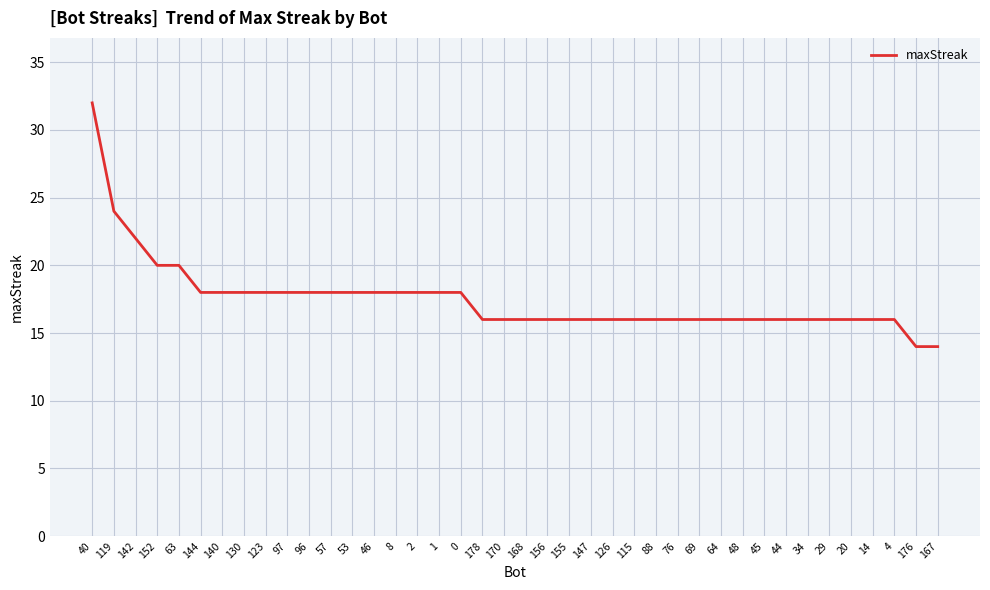

Which category has the highest value across all series?

40